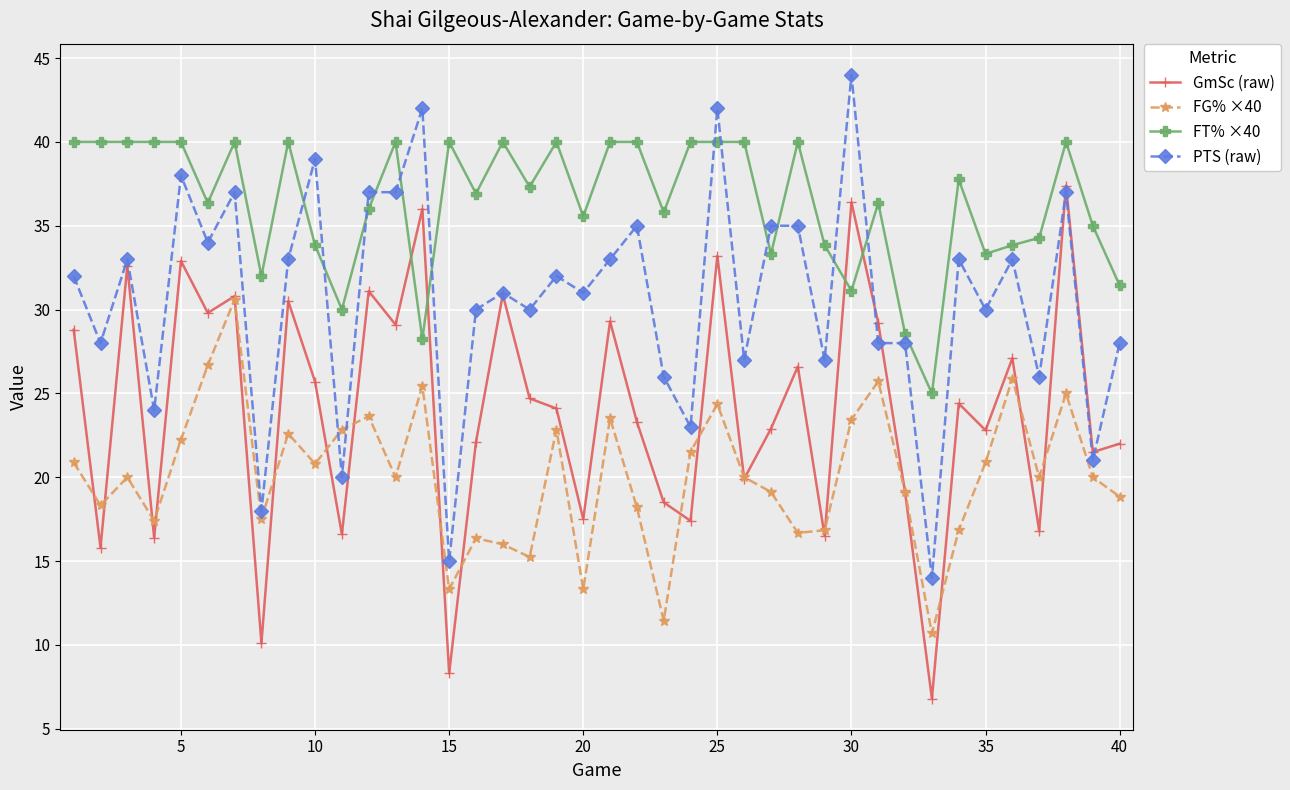

True or false: FG% ×40 has more than 2 points higher than both neighbors.

True